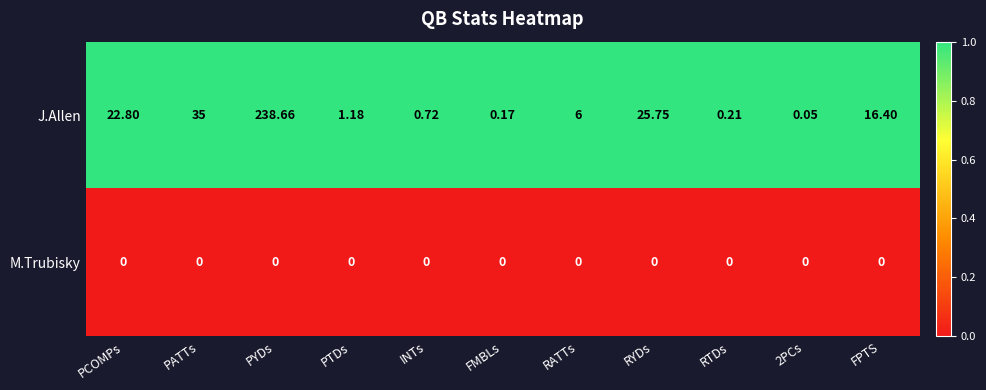

Rank the series by their average value, from lowest to highest.

M.Trubisky, J.Allen